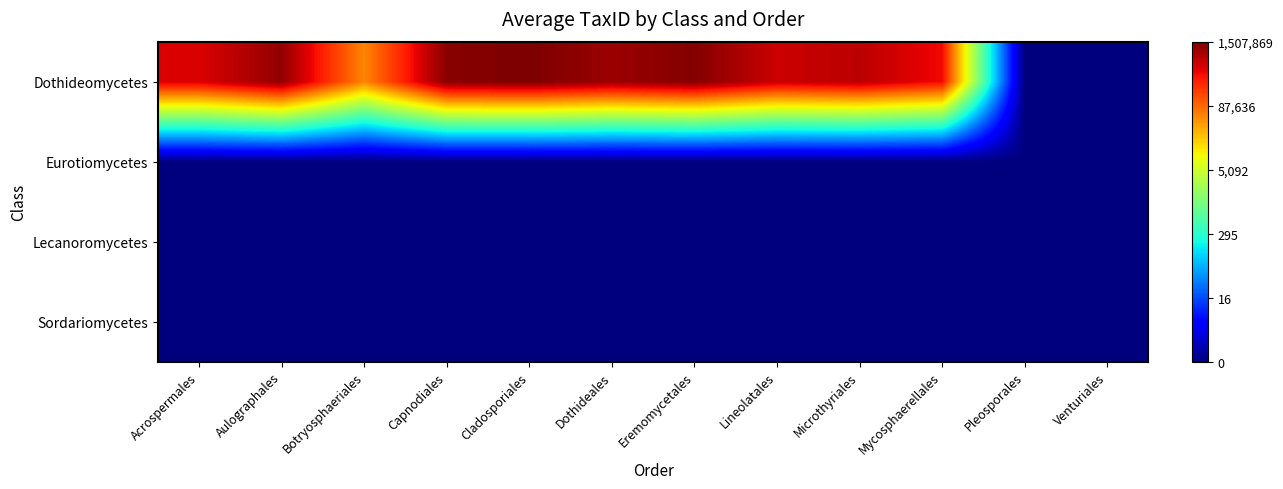

Which series has the largest range (max minus min)?

Dothideomycetes